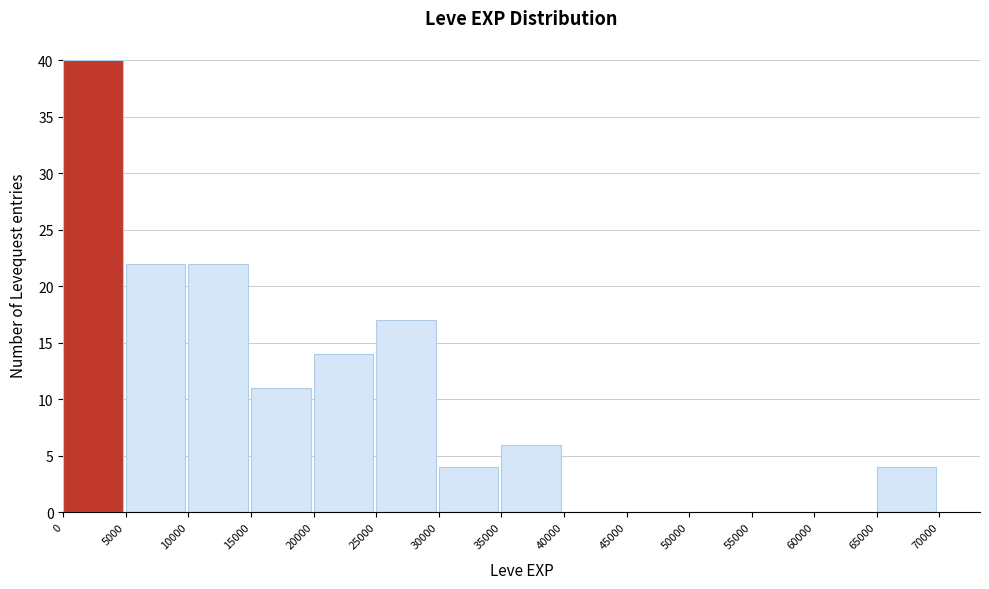

Over which range of the x-axis is the bar tallest?

0 to 5000